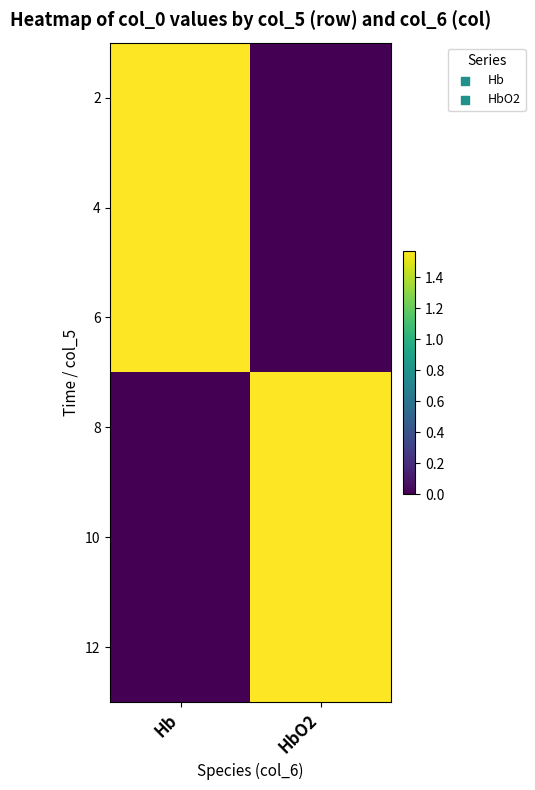

Reading left to right, what are all the values shown in this chart?

2: Hb=1.6	HbO2=0.0
4: Hb=1.6	HbO2=0.0
6: Hb=1.6	HbO2=0.0
8: Hb=0.0	HbO2=1.6
10: Hb=0.0	HbO2=1.6
12: Hb=0.0	HbO2=1.6